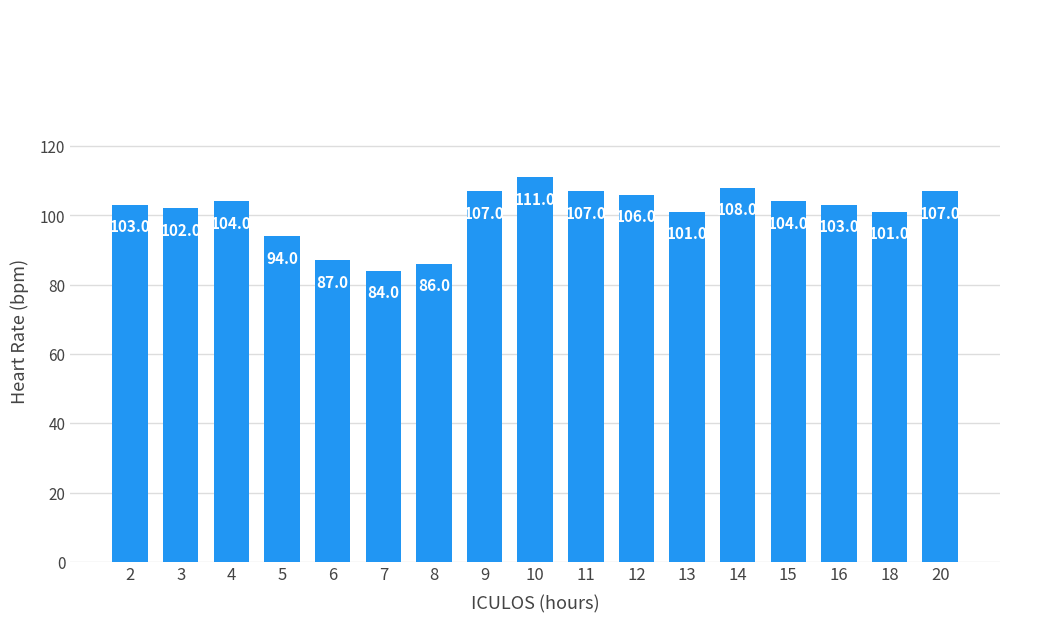

Which label corresponds to the largest value in the chart?

10